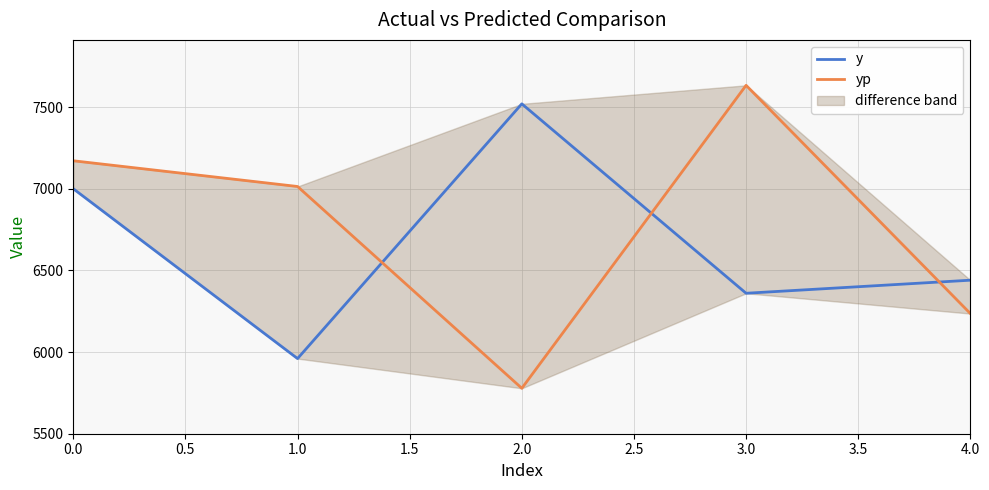

What is the difference between the maximum and minimum values in the y series?

1560.0